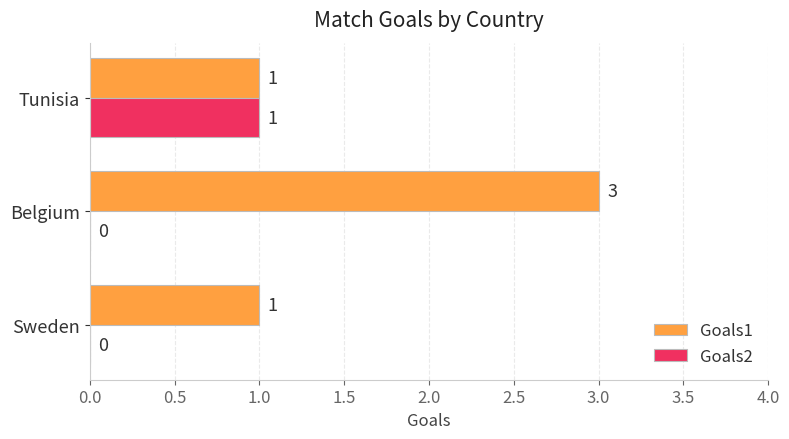

Which series has the largest total across all categories?

Goals1